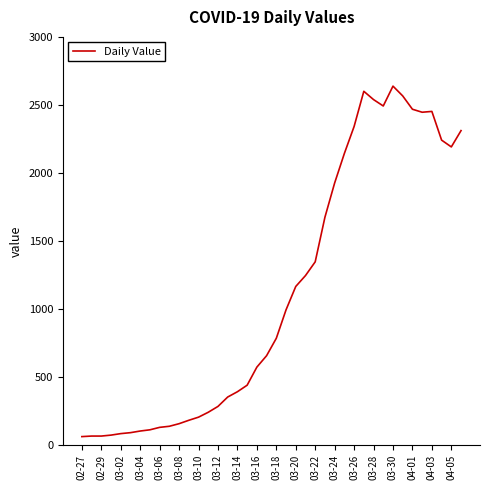

What is the minimum value shown in the chart?

61